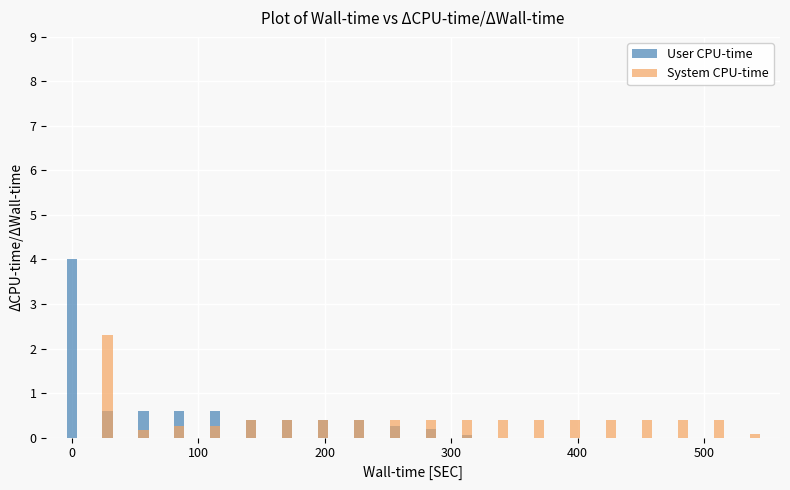

How many values in System CPU-time are above zero?

19